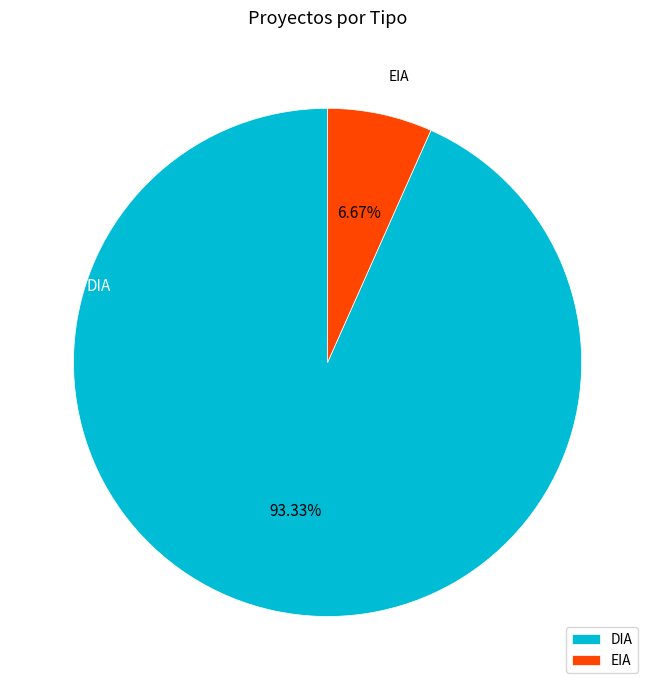

Which category accounts for the majority?

DIA